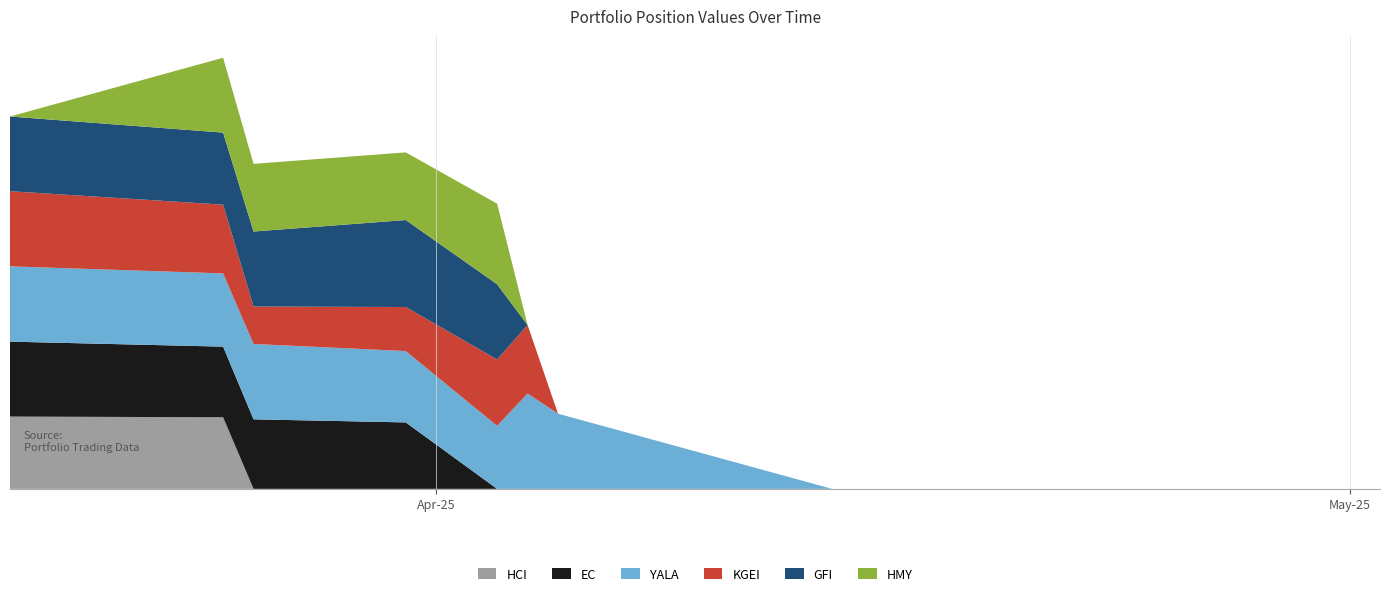

Reading left to right, list all the values displayed in this chart.

HCI: 1918.4	1900.6	0.0	0.0	0.0	0.0	0.0	0.0	0.0	0.0	0.0	0.0	0.0	0.0
EC: 1989.8	1874.7	1846.0	1764.0	0.0	0.0	0.0	0.0	0.0	0.0	0.0	0.0	0.0	0.0
YALA: 1998.3	1943.9	2000.0	1893.4	1671.2	2529.3	1995.6	0.0	0.0	0.0	0.0	0.0	0.0	0.0
KGEI: 1995.3	1825.2	993.7	1170.1	1763.4	1821.6	0.0	0.0	0.0	0.0	0.0	0.0	0.0	0.0
GFI: 1982.3	1913.0	1991.9	2308.6	1997.0	0.0	0.0	0.0	0.0	0.0	0.0	0.0	0.0	0.0
HMY: 0.0	1987.0	1795.9	1795.9	2139.3	0.0	0.0	0.0	0.0	0.0	0.0	0.0	0.0	0.0